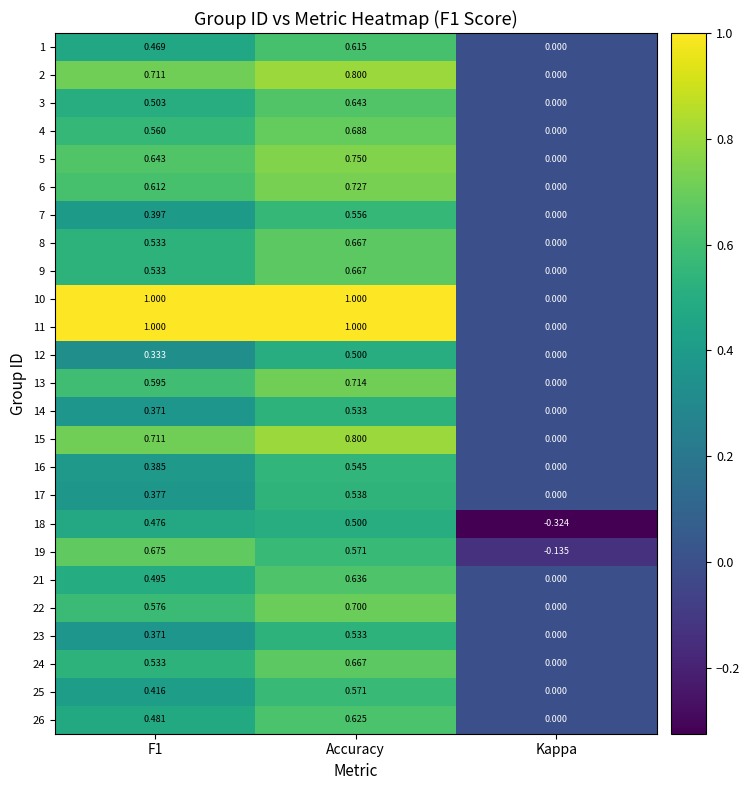

At which category is the sum across all series the highest?

Accuracy